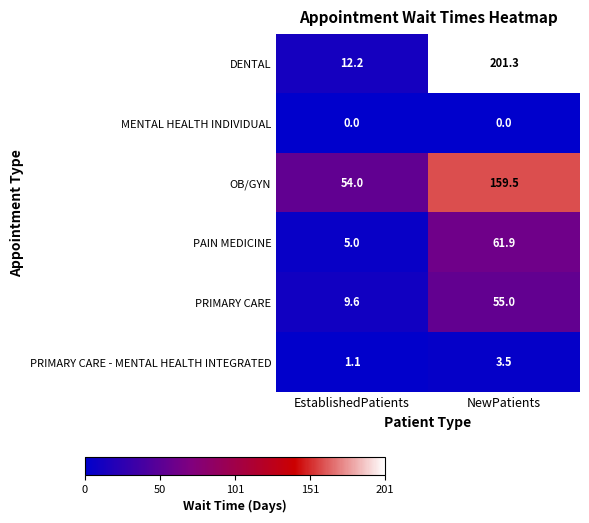

What is the average value of the PRIMARY CARE - MENTAL HEALTH INTEGRATED series?

2.3